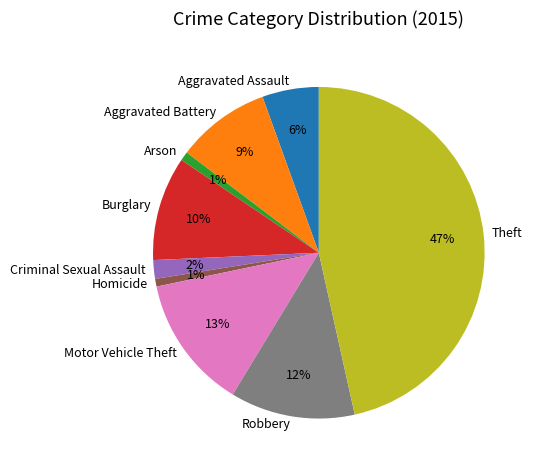

What percentage is the Robbery slice, to the nearest percent?

12%